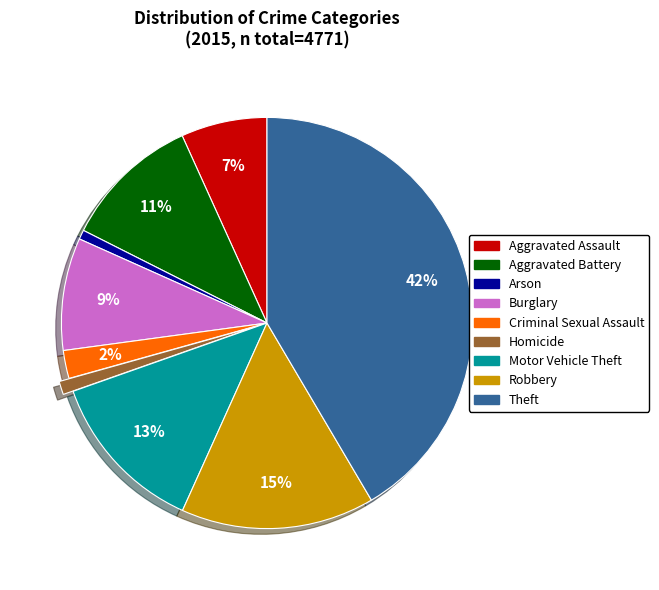

To the nearest percent, what is the difference between the largest and smallest slice percentages?

41%